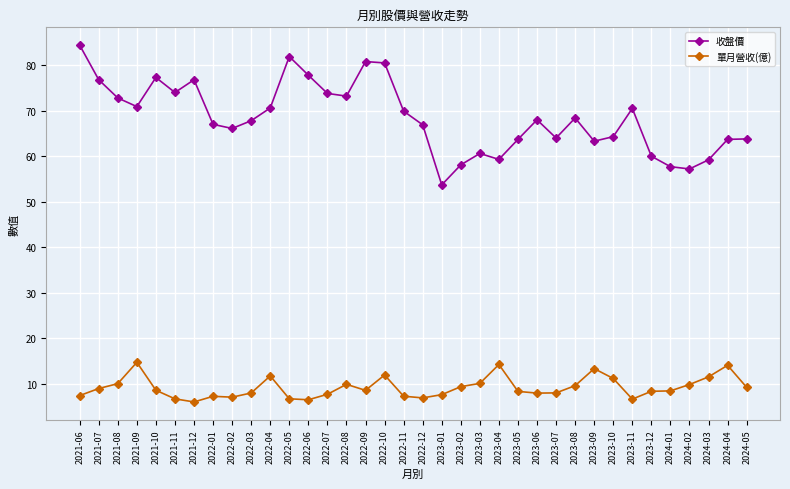

Which series has the largest range (max minus min)?

收盤價